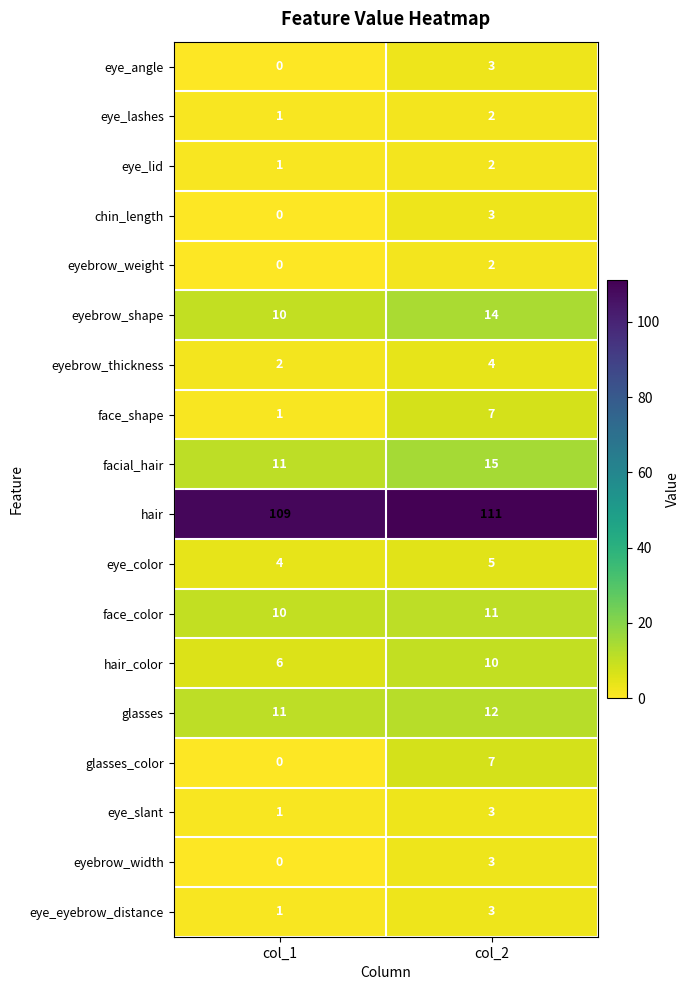

What is the sum of the eye_color values at col_2 and col_1?

9